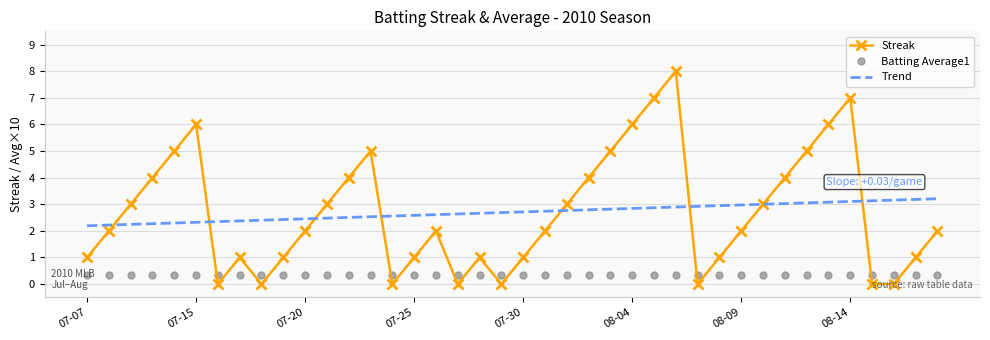

True or false: Batting Average1 and Trend cross at least once.

False